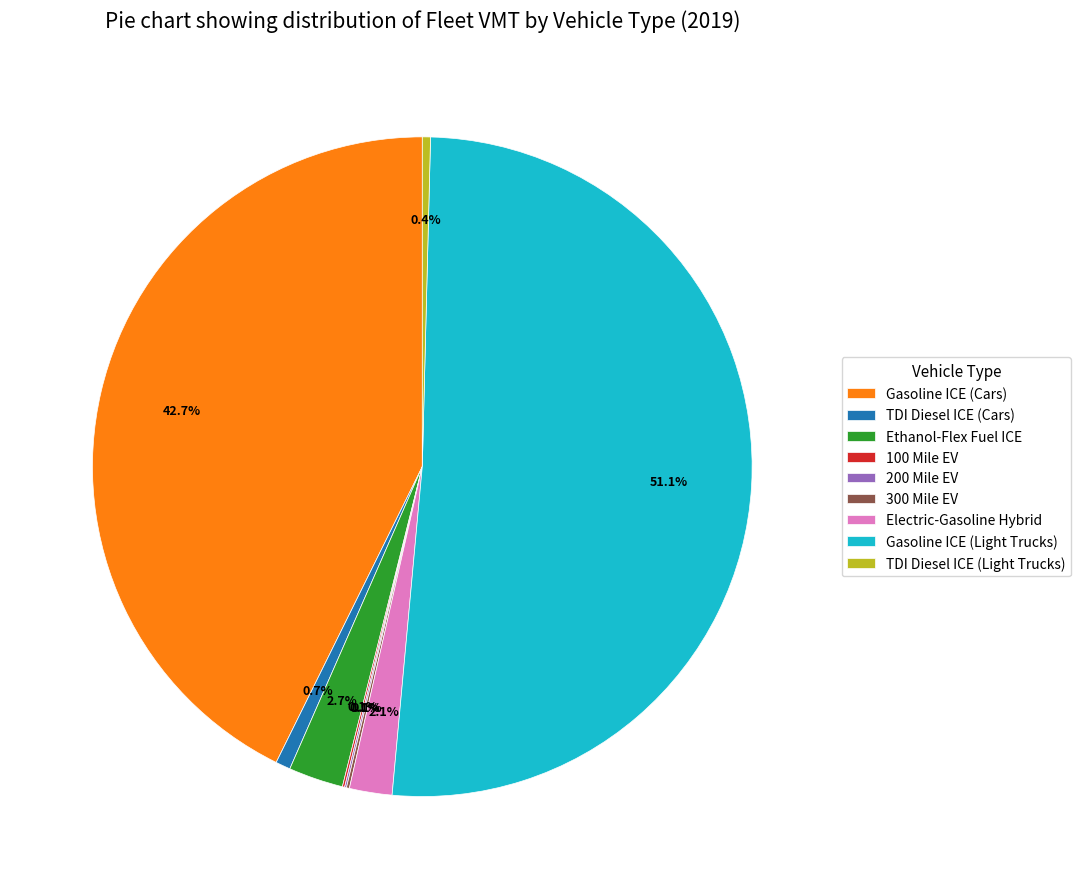

Which slice is the largest?

Gasoline ICE (Light Trucks)